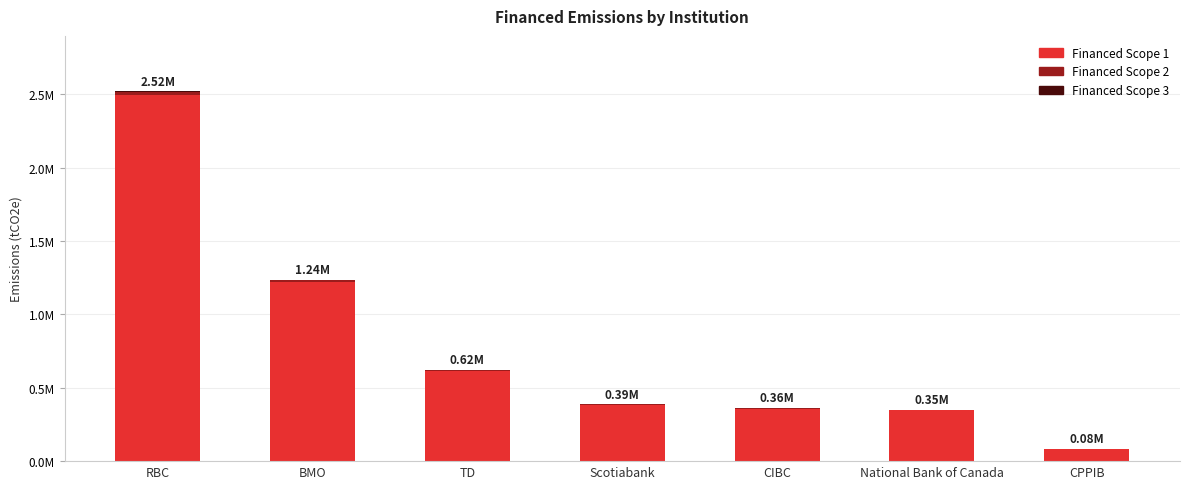

Are the bars grouped side by side (vs. stacked)?

No